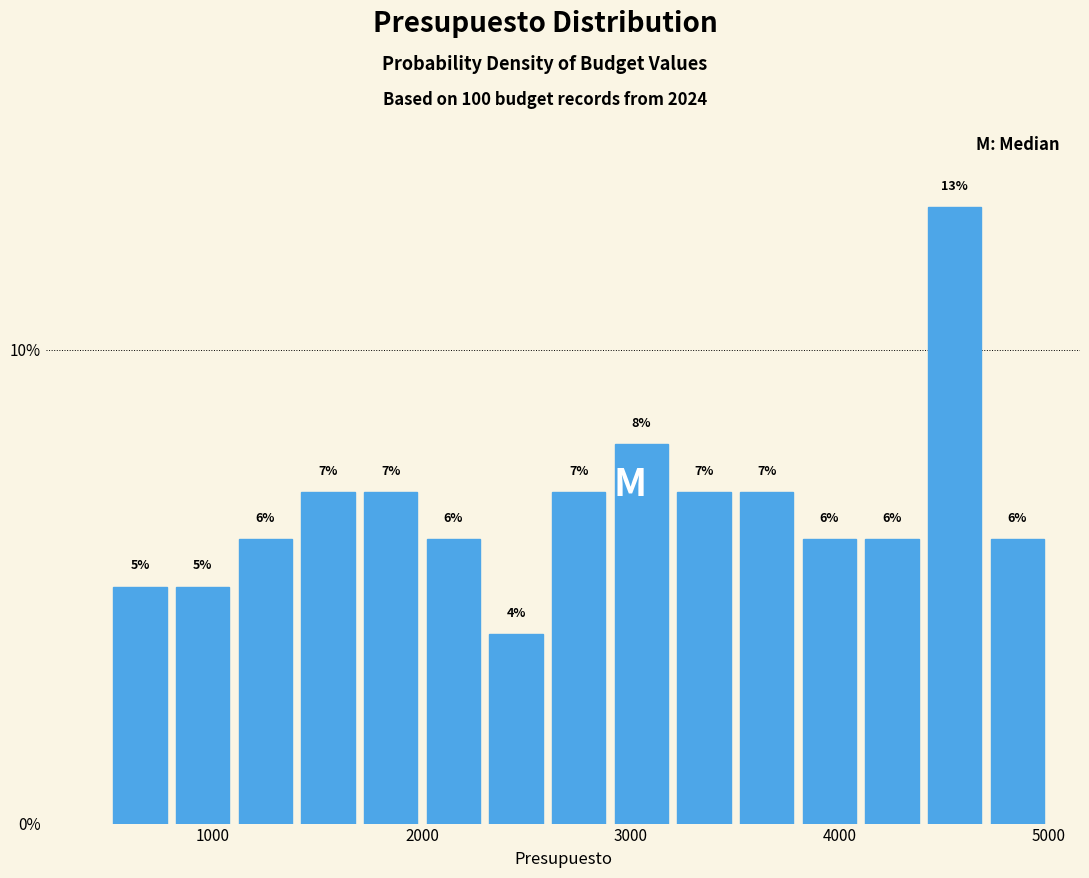

Read against the x-axis, roughly where is the centre of the tallest bar?

4600